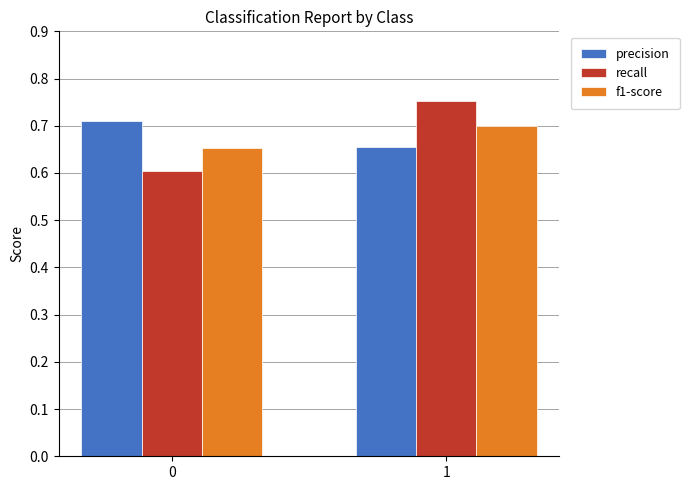

What is the total value across all series at 1?

2.1